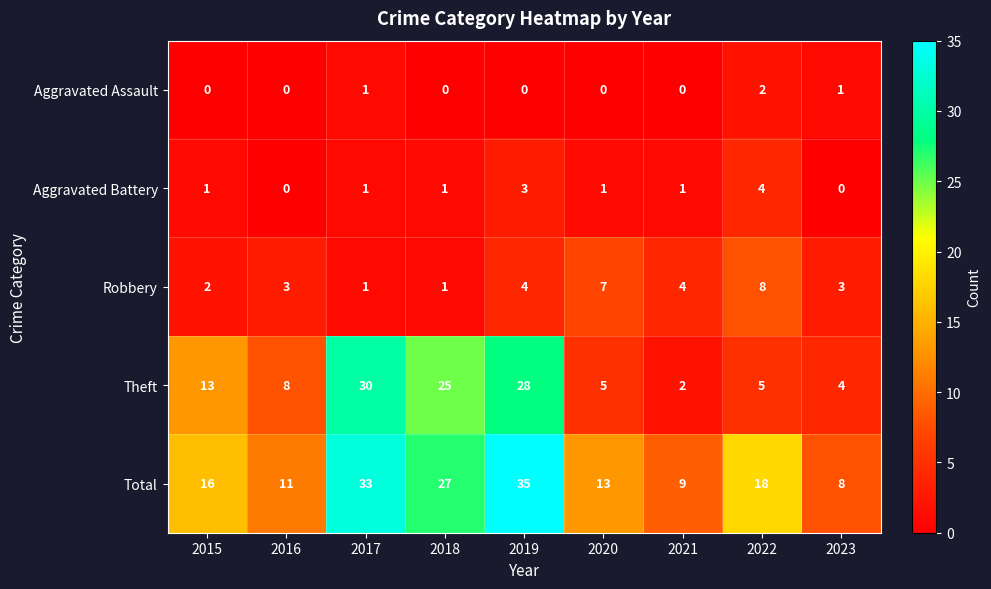

How many values in the Robbery series are below 3?

3